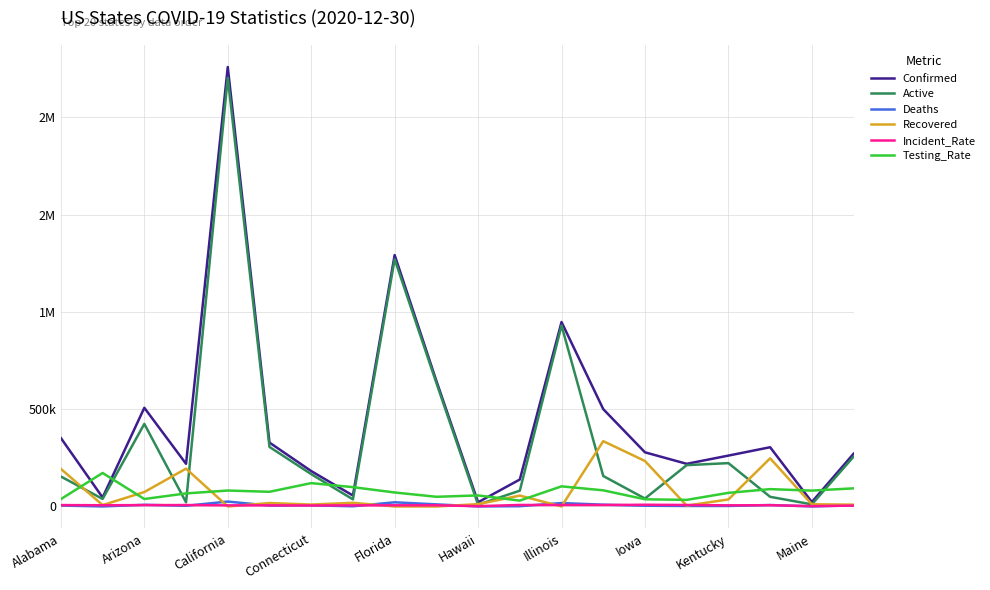

Does the chart have visible grid lines?

Yes